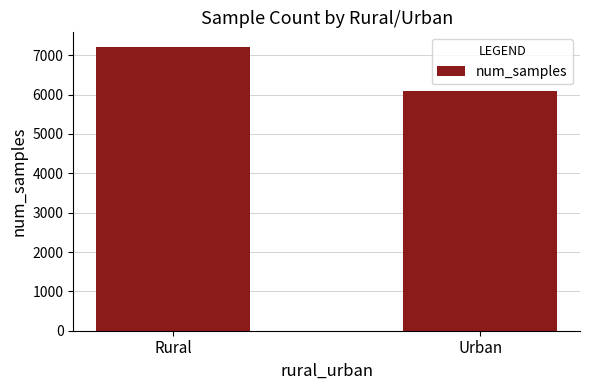

Reading left to right, transcribe all the data shown in this chart.

Rural=7220	Urban=6102